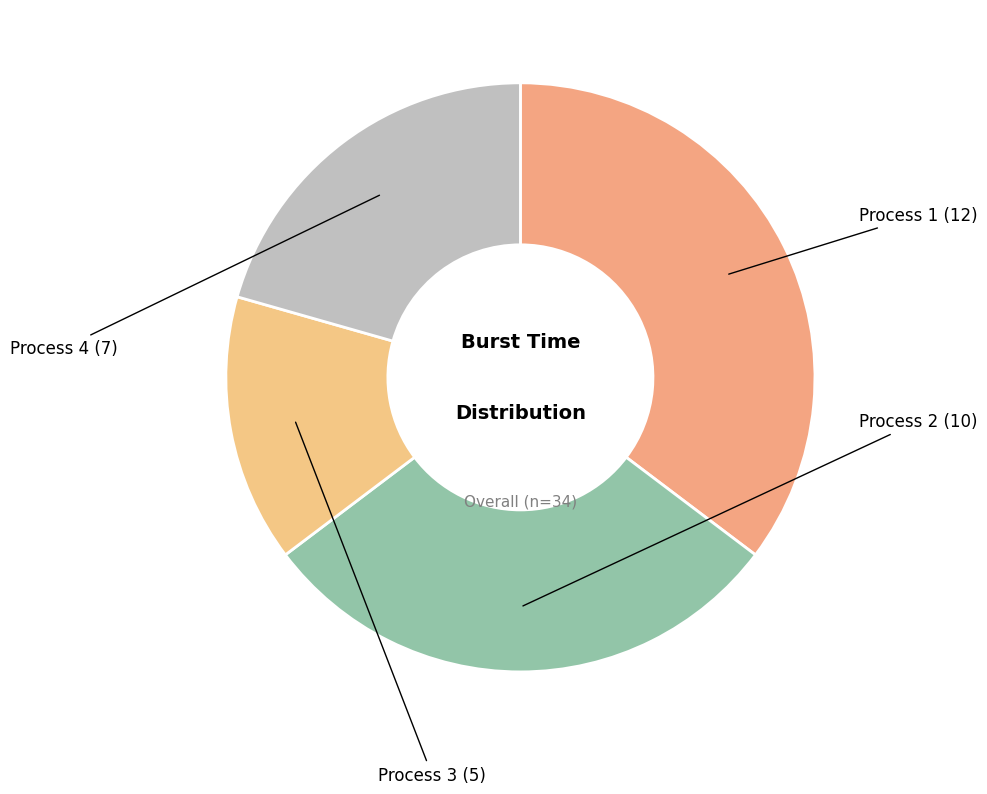

How many slices are in this pie chart?

4